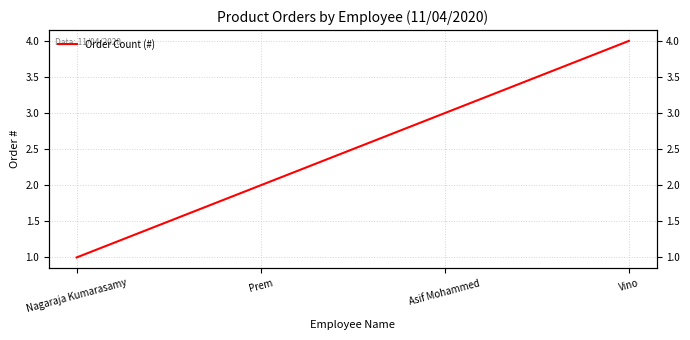

Is it true that the value at Asif Mohammed is 3?

True